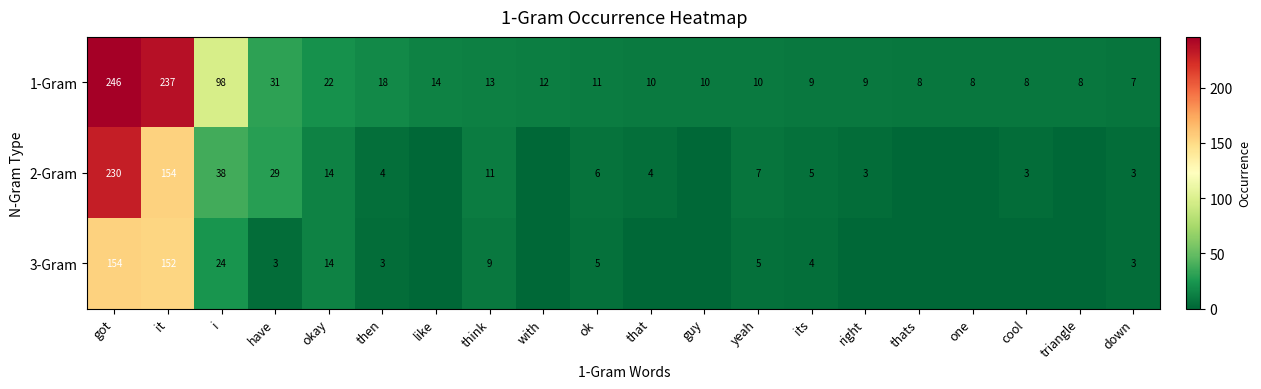

At which category is the sum across all series the highest?

got